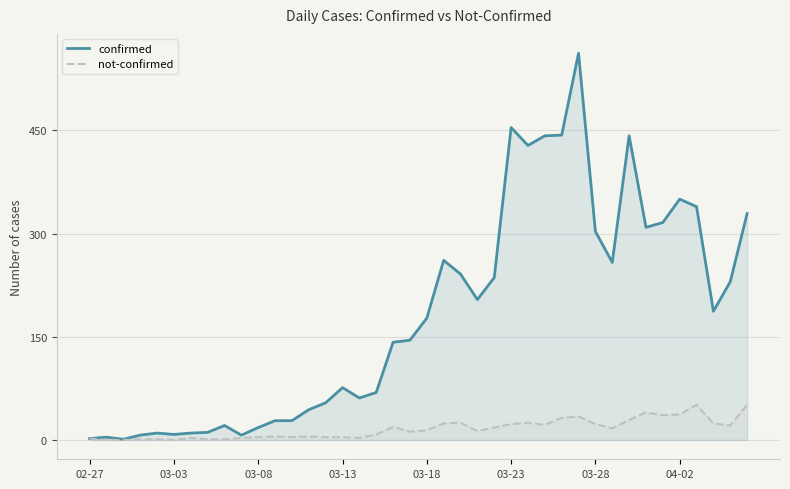

Is the value of confirmed at 03-28 greater than the value of not-confirmed at 02-27?

Yes